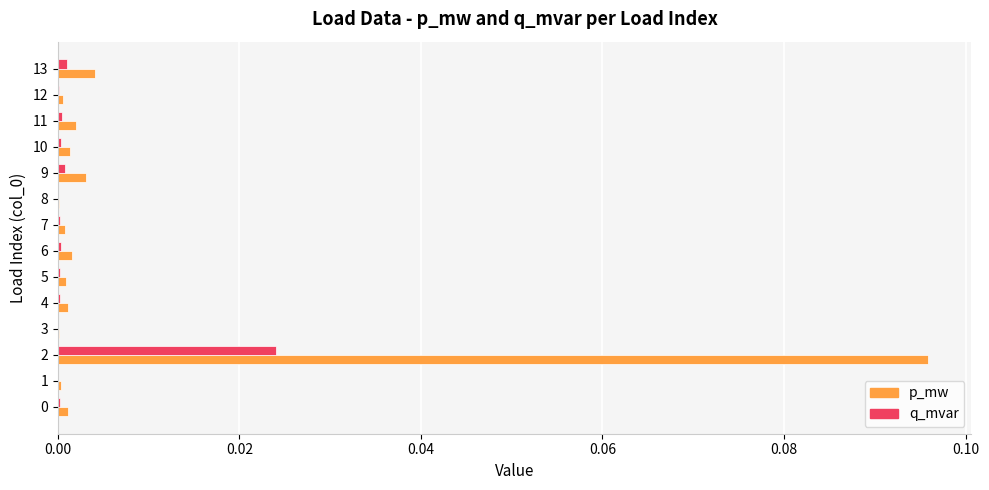

Which series has the largest total across all categories?

p_mw